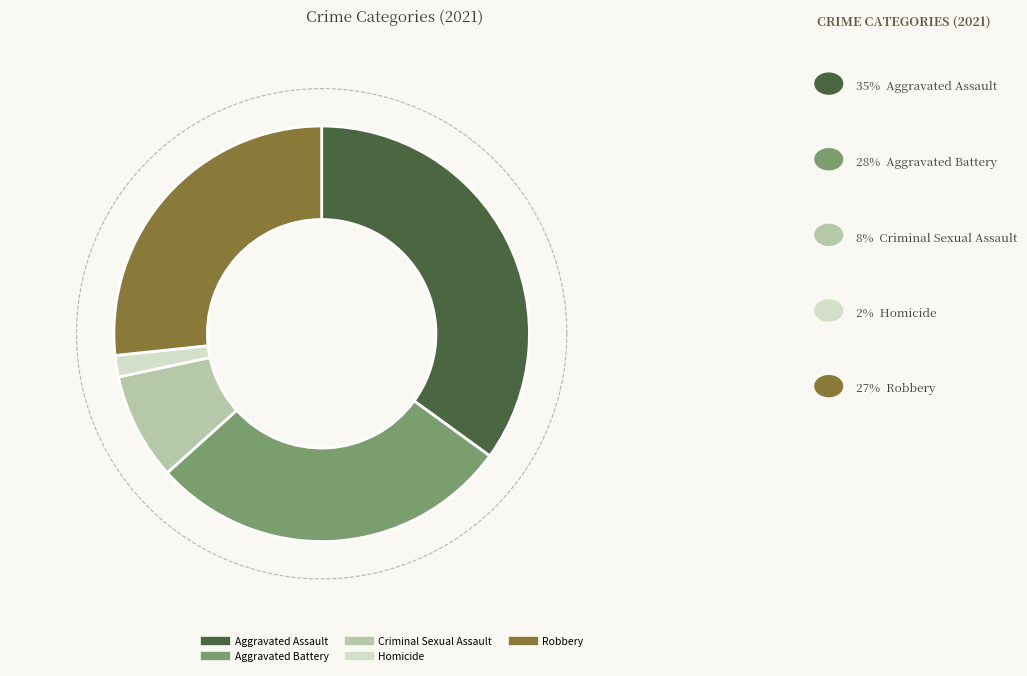

Does Criminal Sexual Assault represent more than half of the total?

No